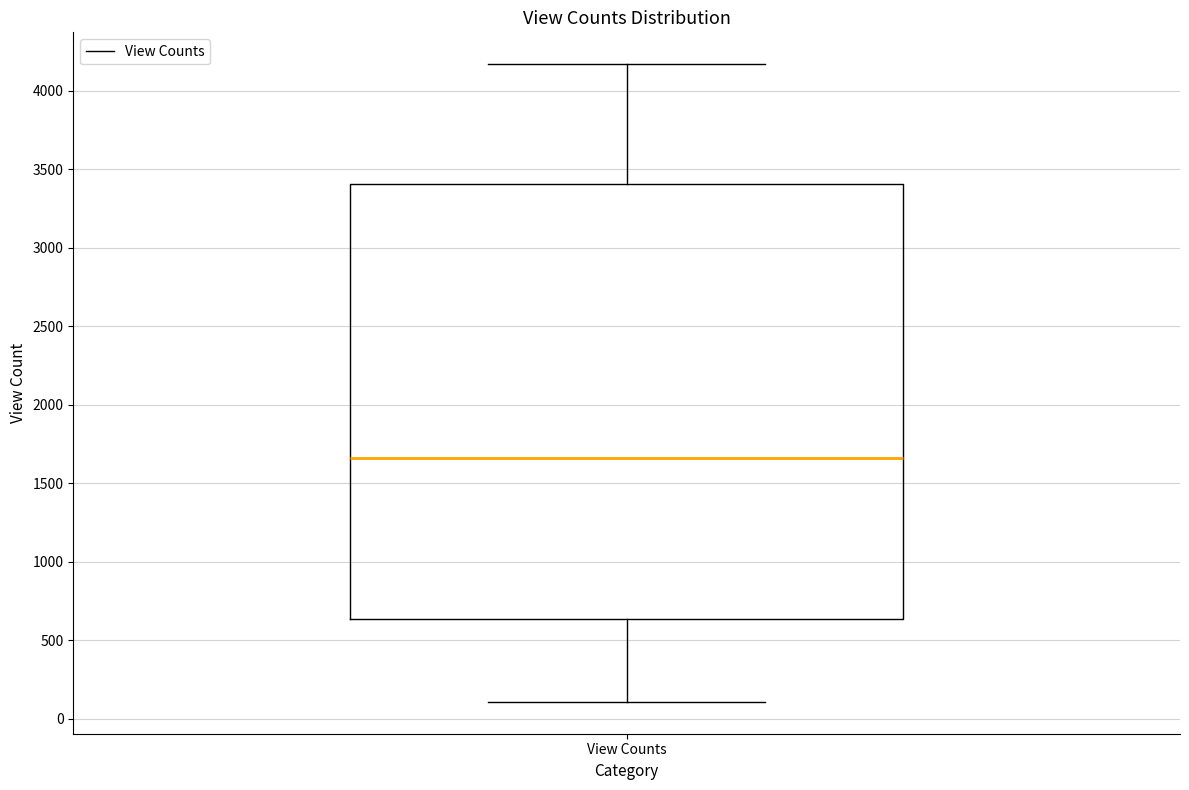

Where does the median line of the box for View Counts sit on the y-axis? The values are not printed on the chart, so give them approximately, as read against the axis.

1650